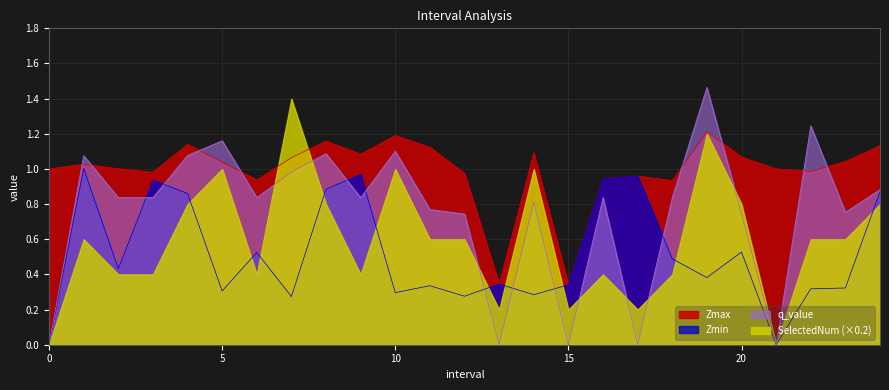

Which series ends up on top after the final intersection of q_value and Zmax?

Zmax